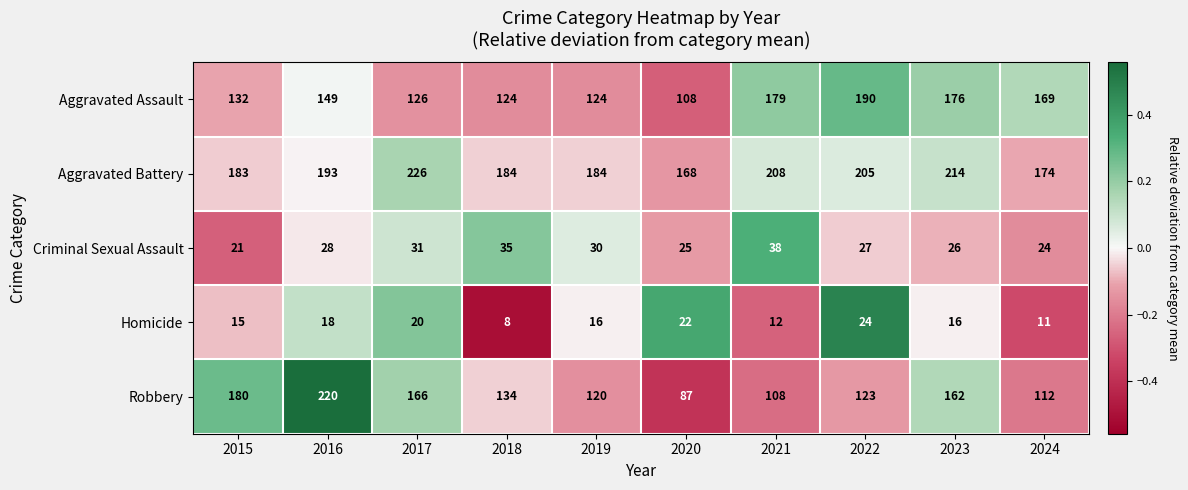

Which series has the largest range (max minus min)?

Robbery